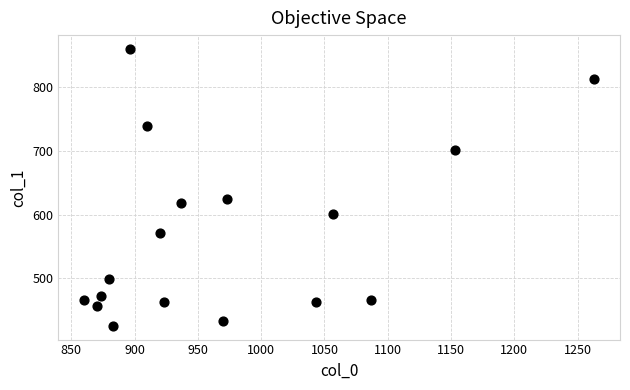

What Y value in the scatter plot is closest to 642?

624.4